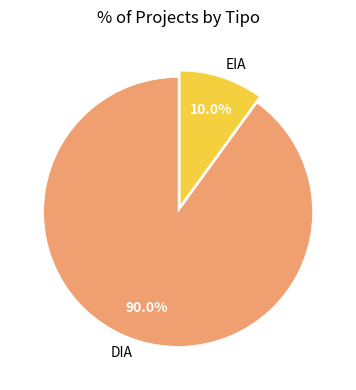

How many slices are in this pie chart?

2